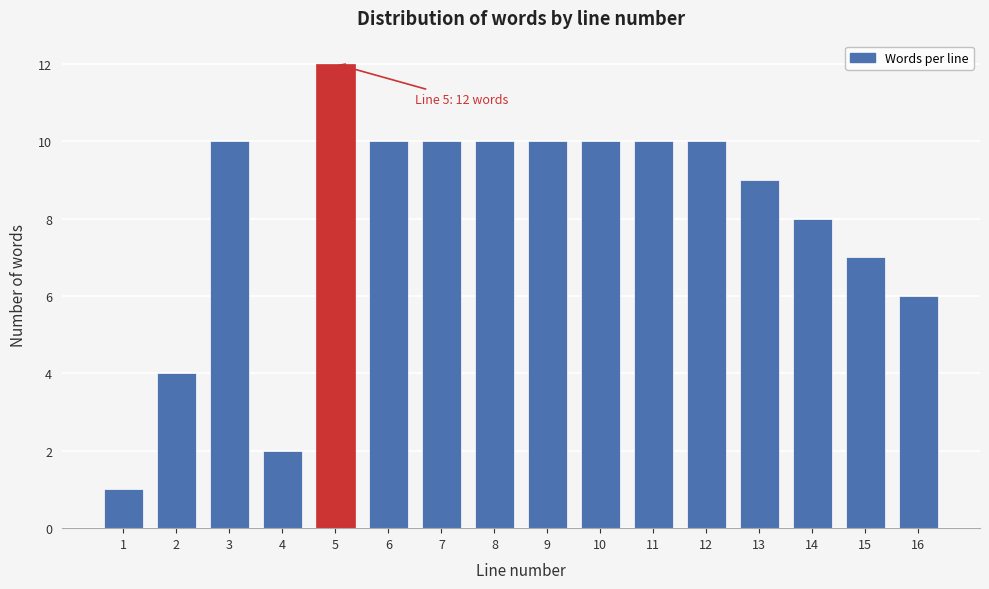

Reading left to right, what are all the values shown in this chart?

1	4	10	2	12	10	10	10	10	10	10	10	9	8	7	6